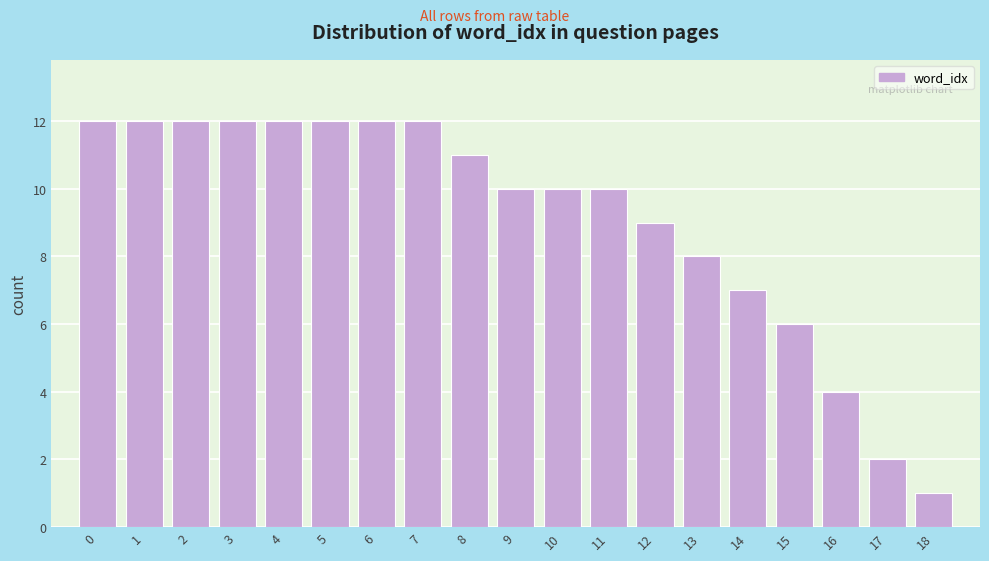

Reading left to right, transcribe all the data shown in this chart.

0=12	1=12	2=12	3=12	4=12	5=12	6=12	7=12	8=11	9=10	10=10	11=10	12=9	13=8	14=7	15=6	16=4	17=2	18=1